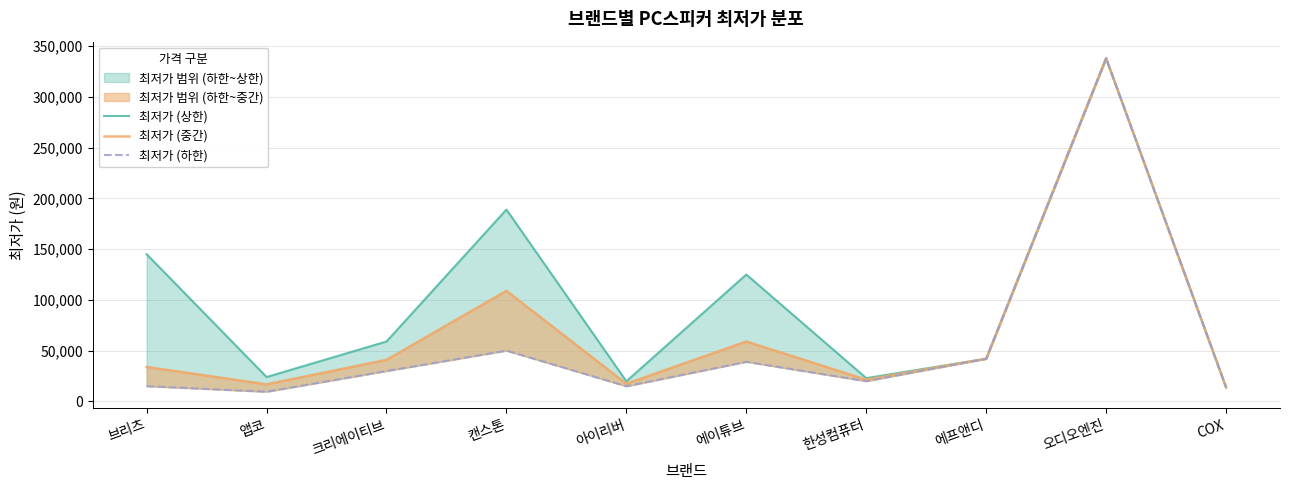

What is the greatest value displayed?

338000